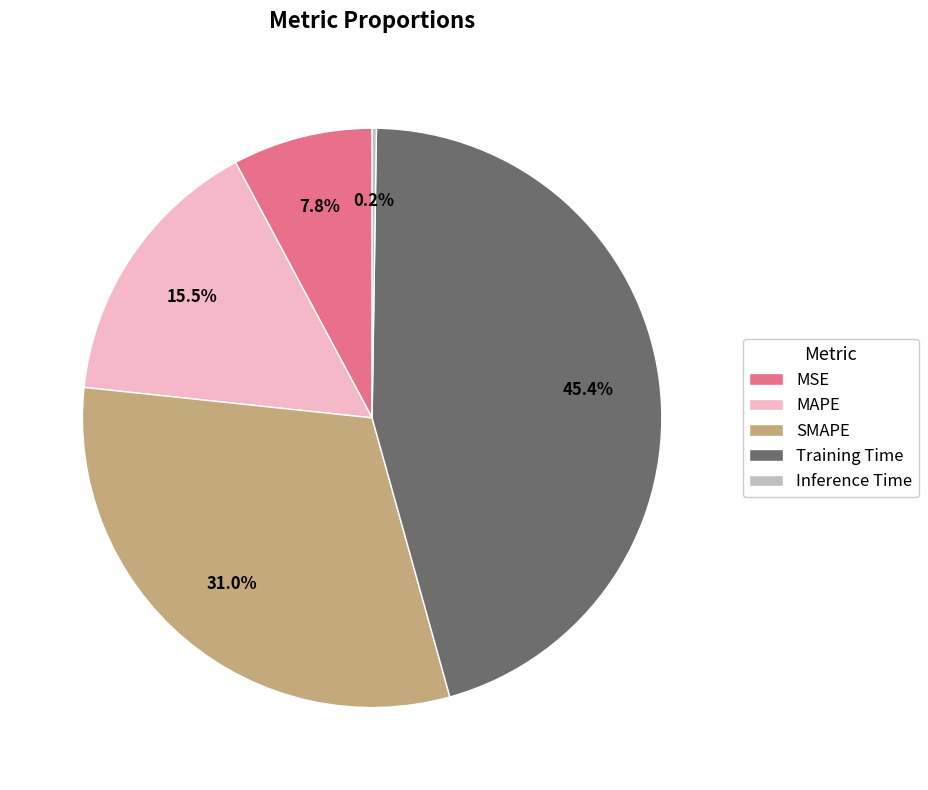

Which has a higher value, Training Time or MSE?

Training Time